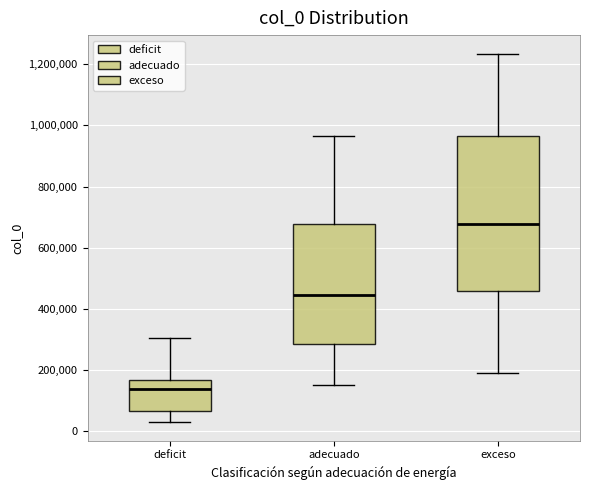

Reading left to right, read every box against the y-axis: the position of its median line, the range the box covers, and the ends of its whiskers. The values are not printed on the chart, so give them approximately, as read against the axis.

deficit: median 140000, box 60000 to 160000, whiskers 40000 to 300000
adecuado: median 440000, box 280000 to 680000, whiskers 160000 to 960000
exceso: median 680000, box 460000 to 960000, whiskers 200000 to 1240000